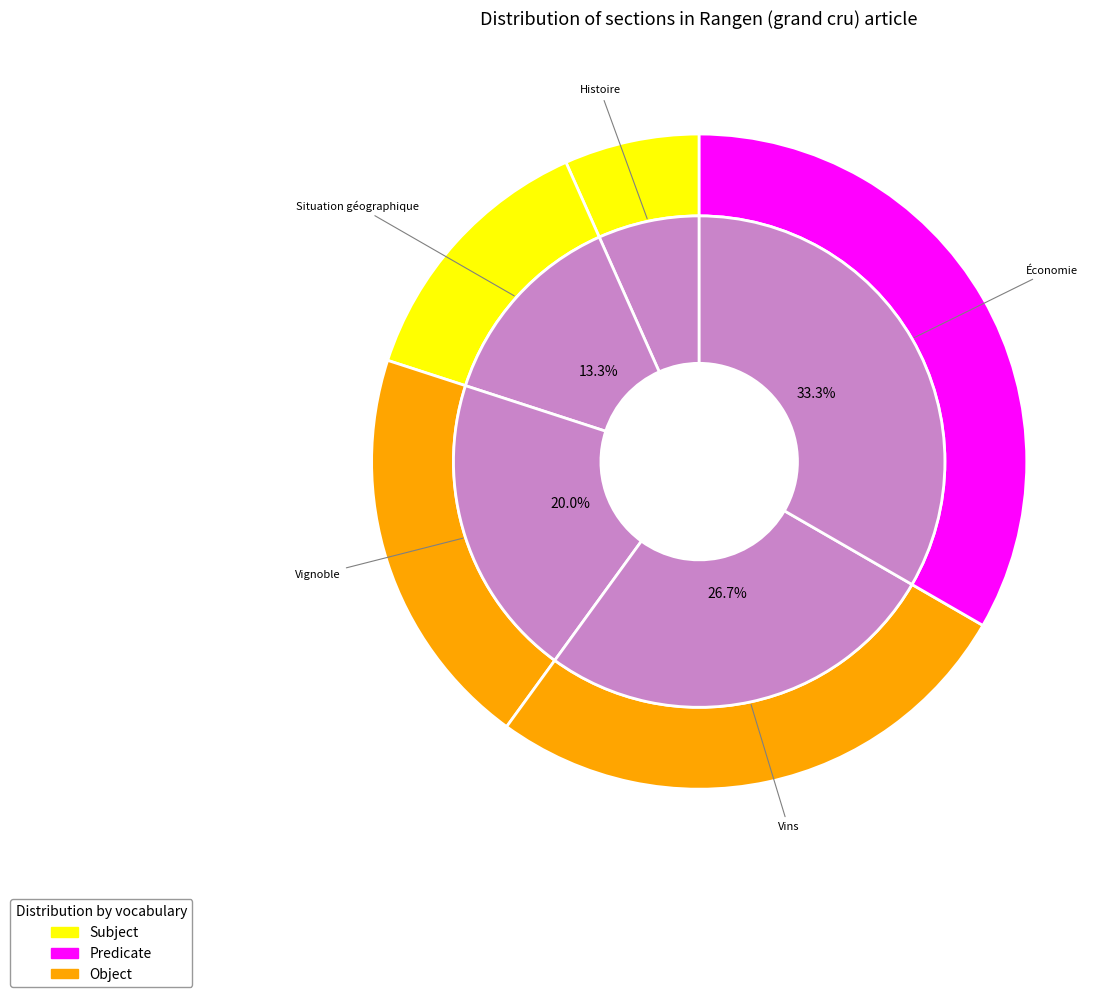

Rank the categories by value from lowest to highest.

Histoire, Situation géographique, Vignoble, Vins, Économie